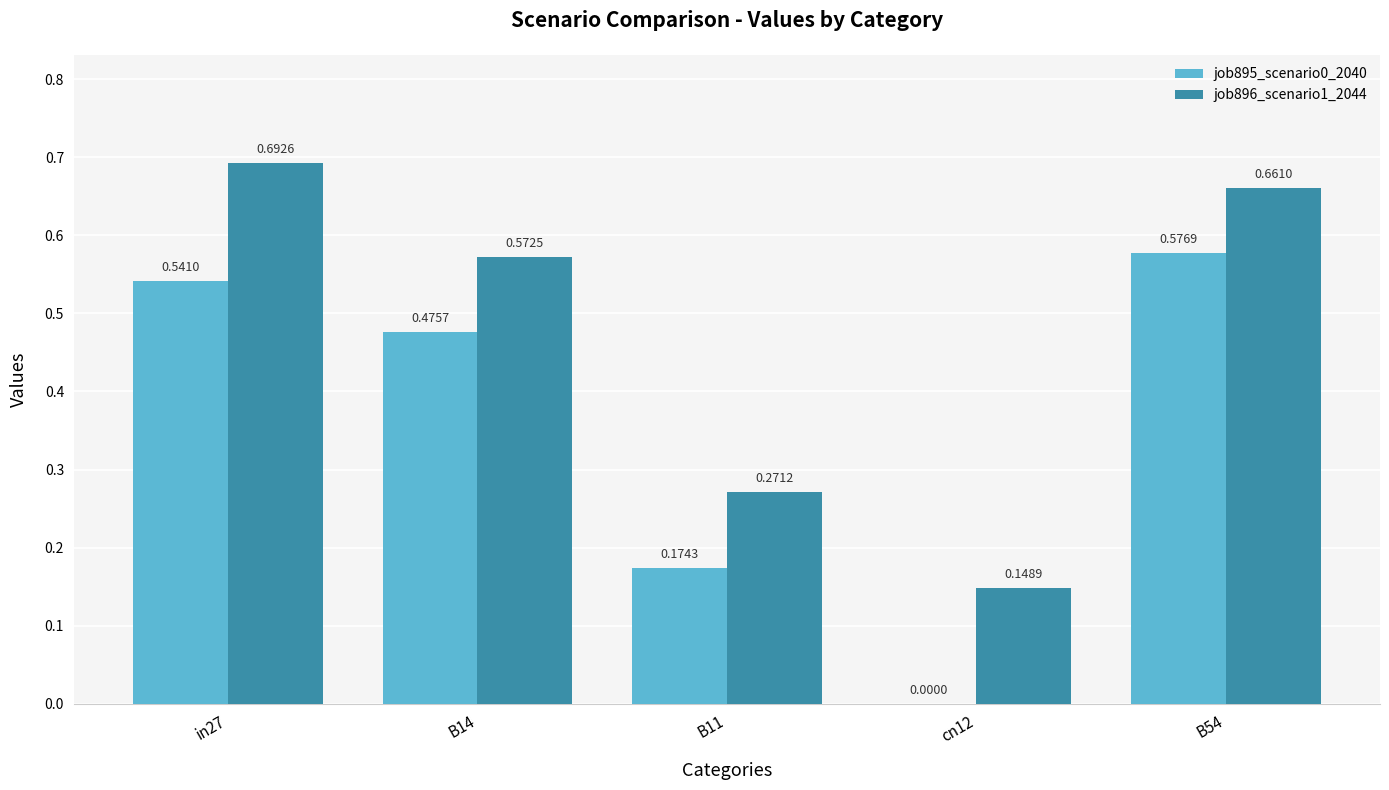

Which series has the largest total across all categories?

job896_scenario1_2044